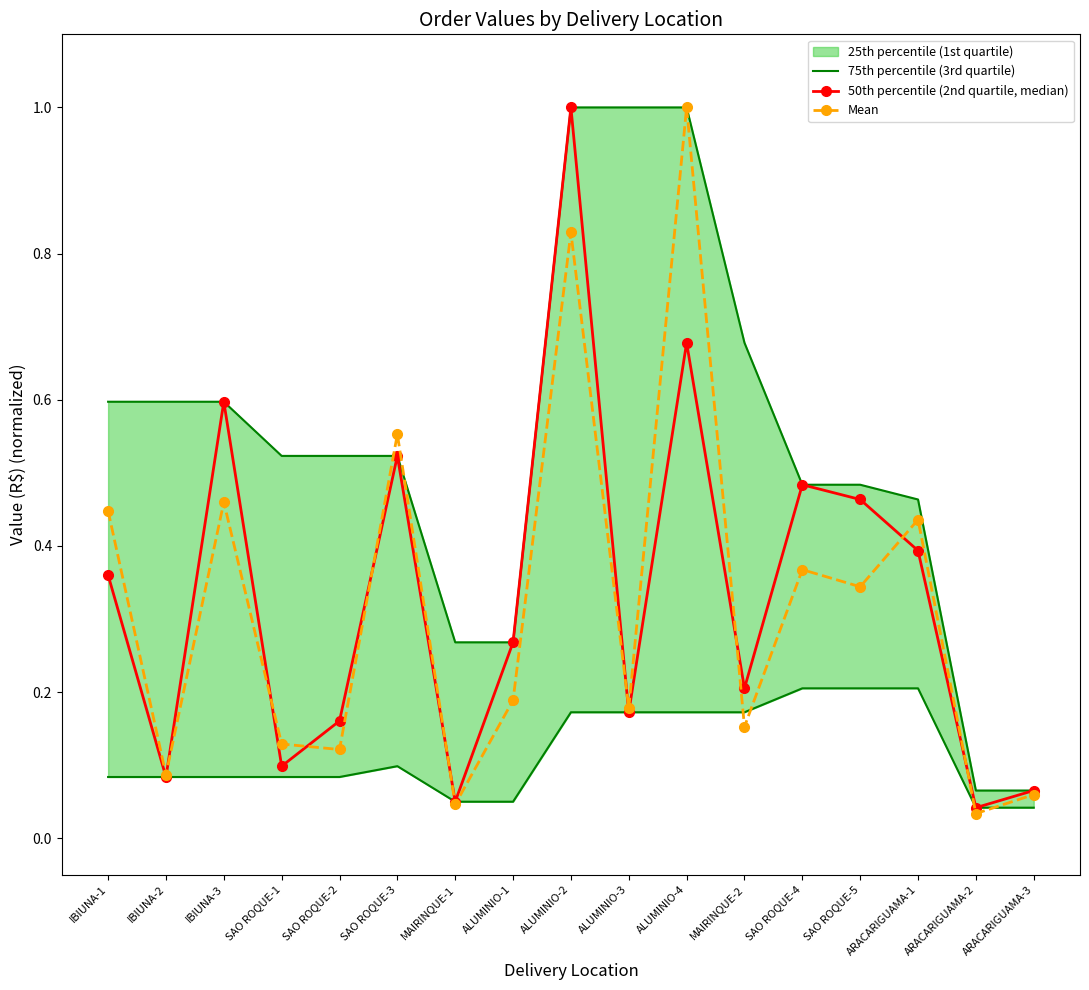

The value of 50th percentile (2nd quartile, median) at SAO ROQUE-5 is 0.5. True or false?

True